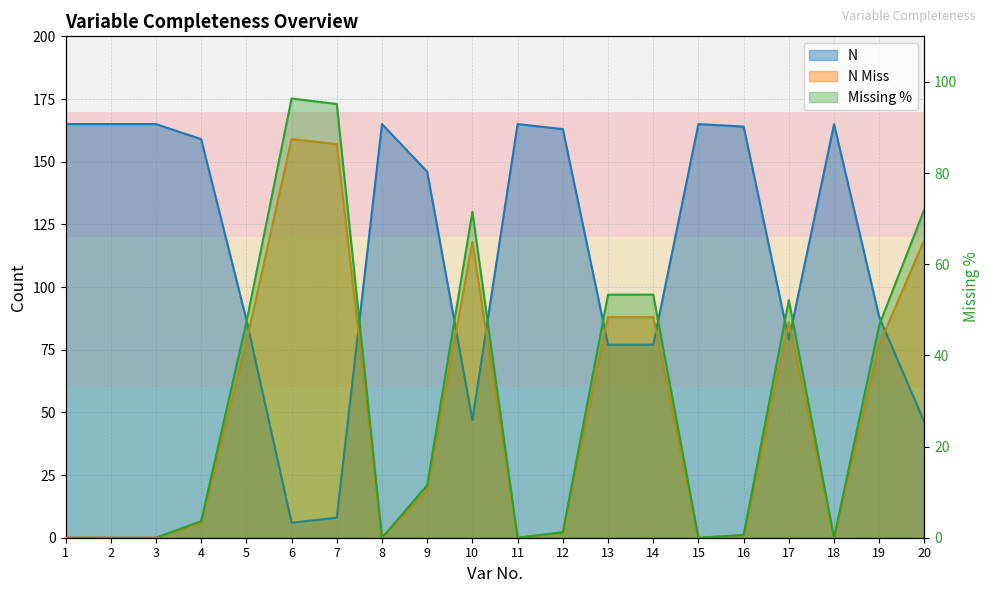

Does the chart display data point markers on the line(s)?

No